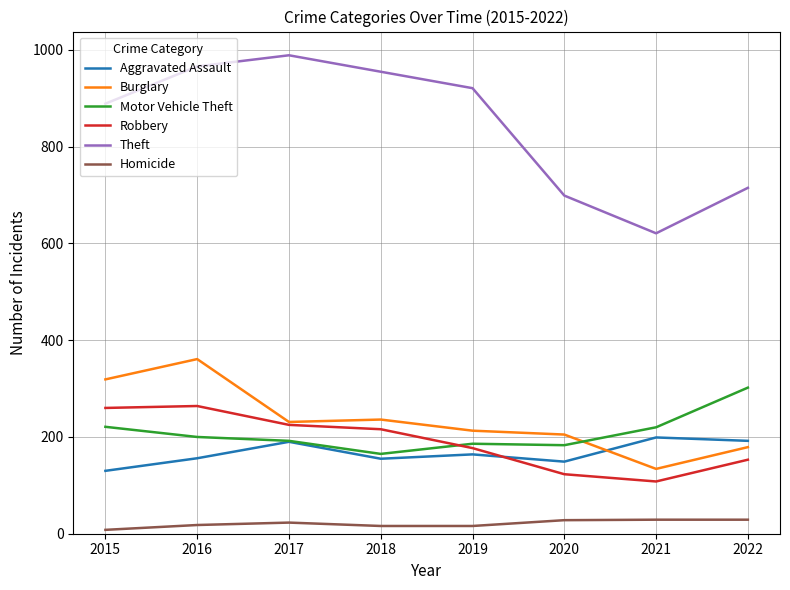

What is the difference between the highest and lowest values at 2021?

592